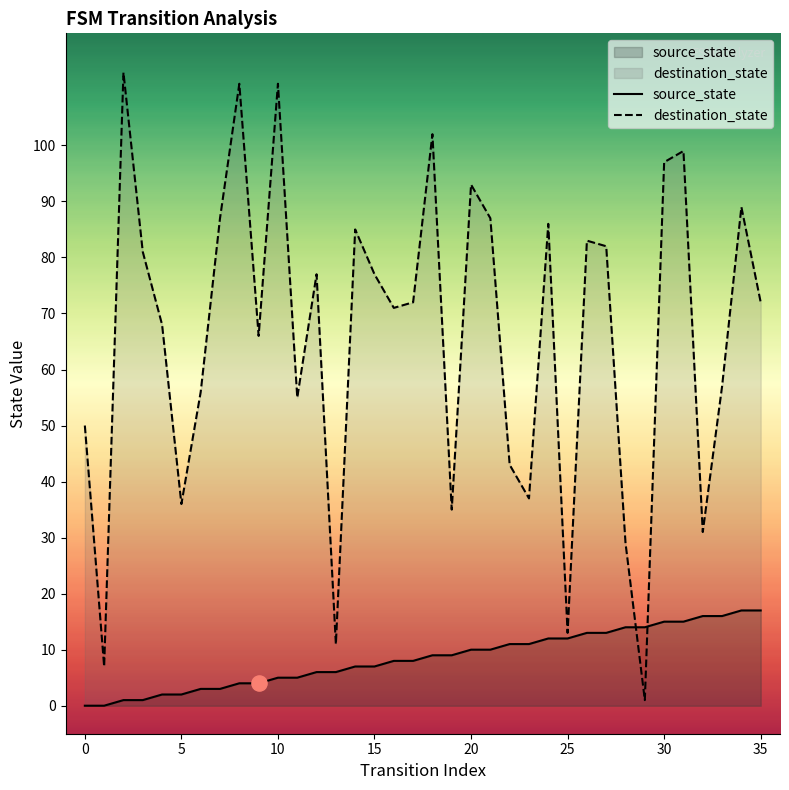

At how many categories does at least one series exceed 47?

26